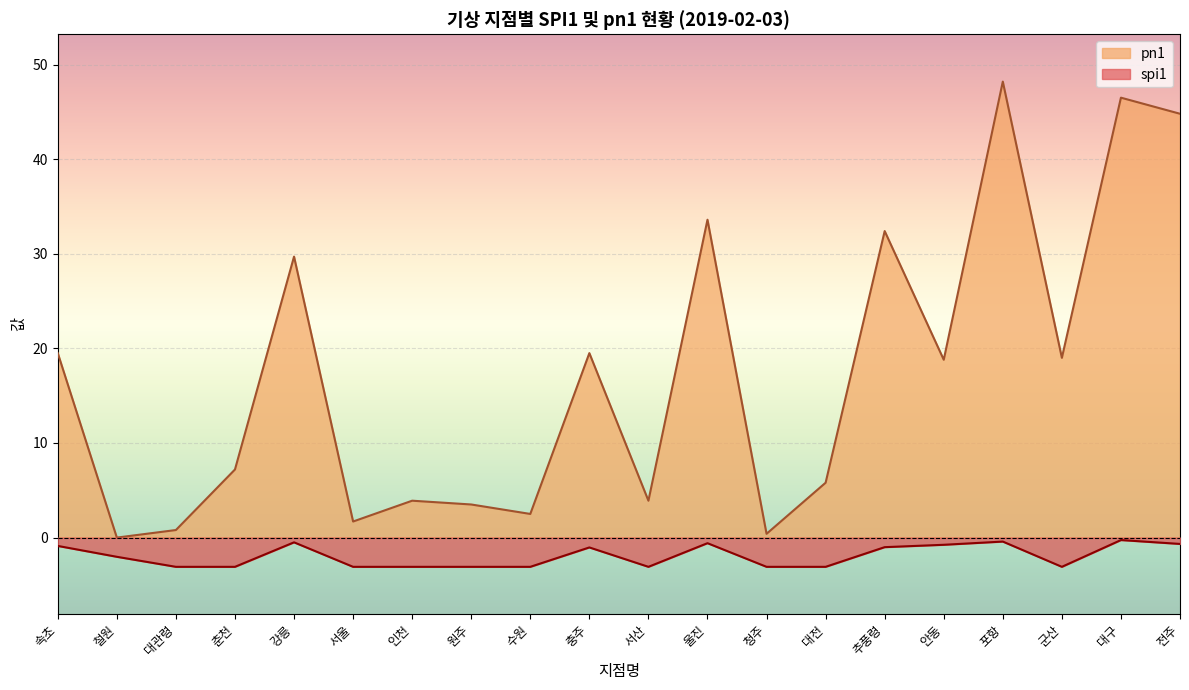

Which category has the lowest value across all series?

대관령